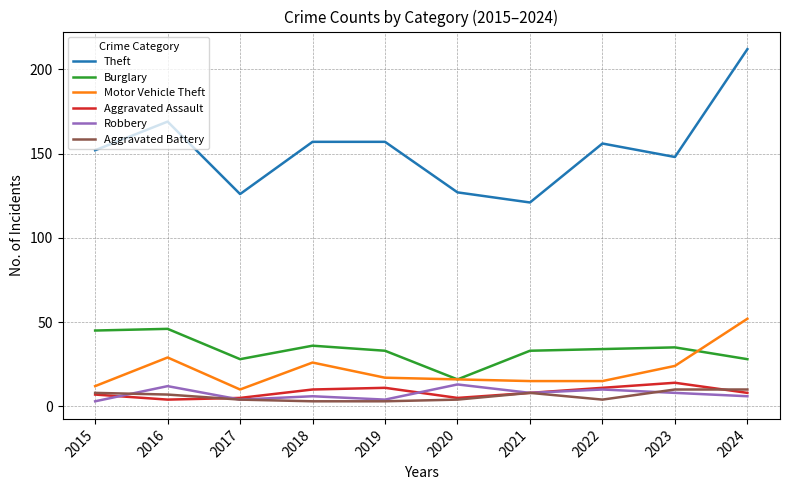

True or false: Aggravated Assault and Theft cross at least once.

False